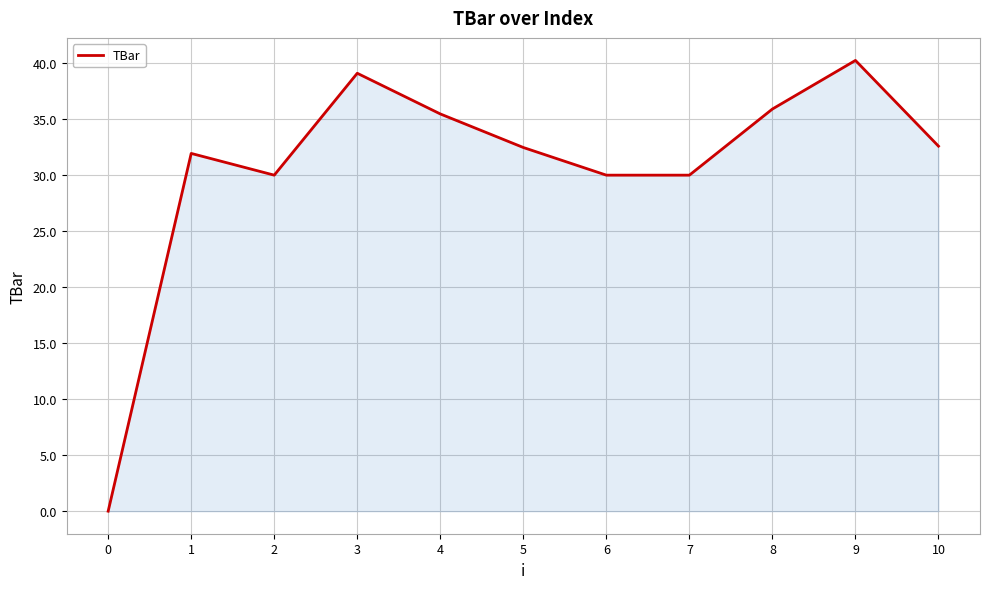

What is the ratio of the value at 9 to the value at 5?

1.2